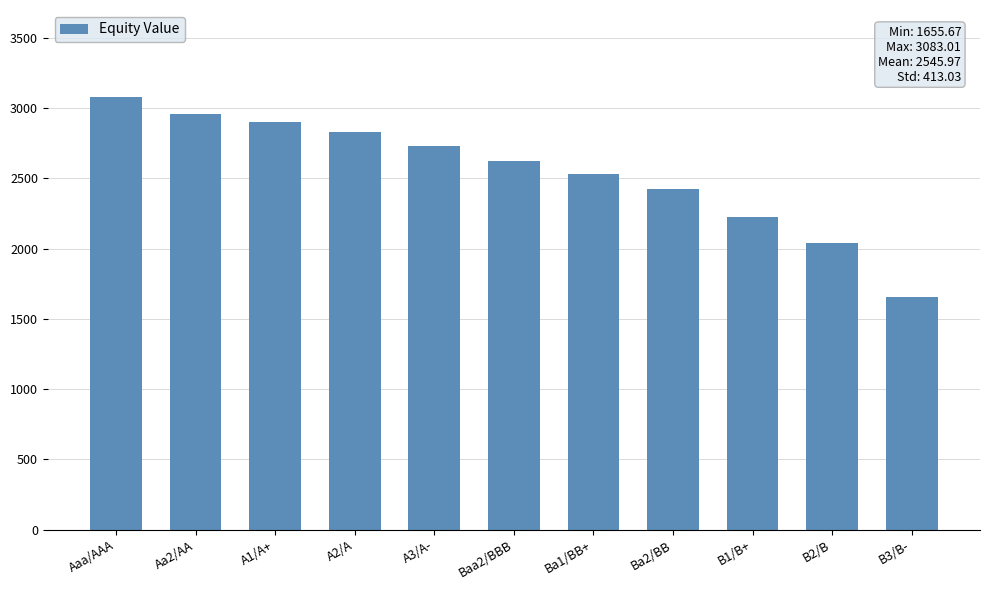

How many values exceed 2624?

6